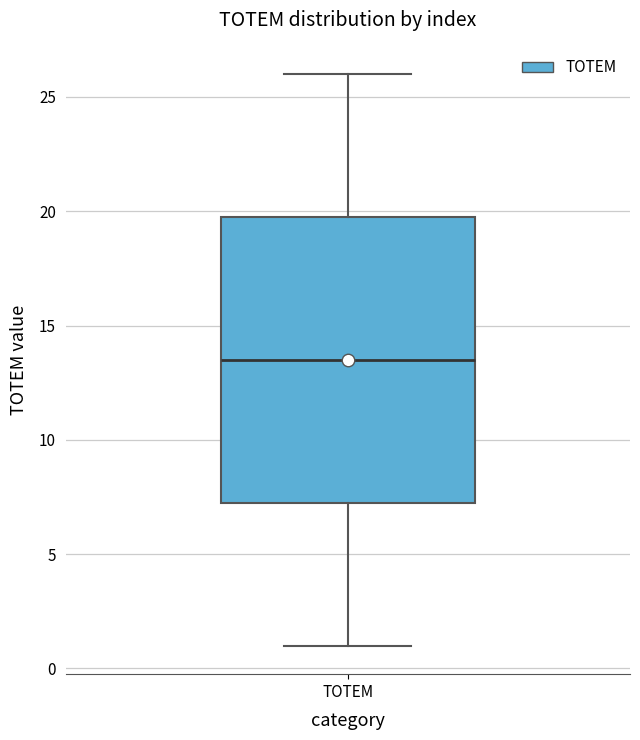

Where is the upper edge of the box for TOTEM on the y-axis? The values are not printed on the chart, so give them approximately, as read against the axis.

20.0